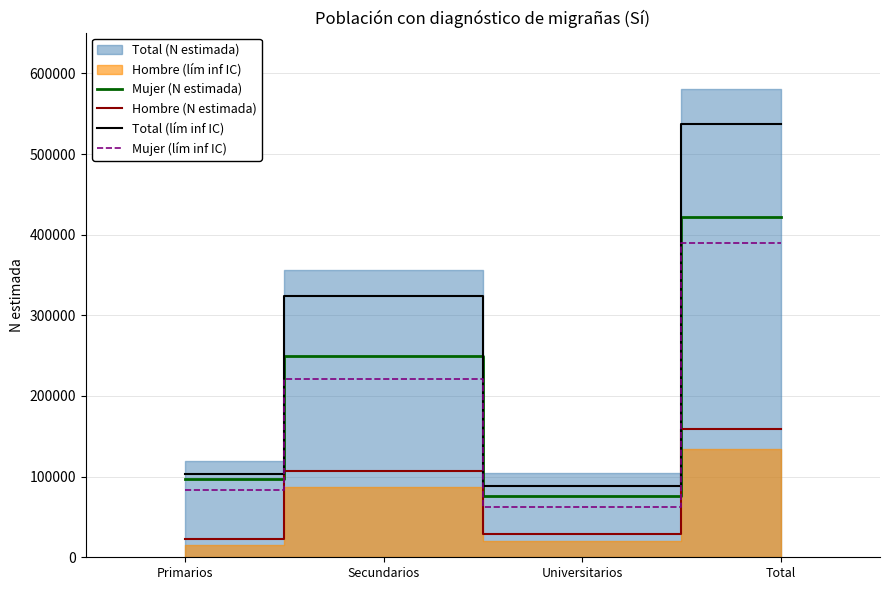

At which label is Hombre (N estimada) closest to 90778?

Secundarios